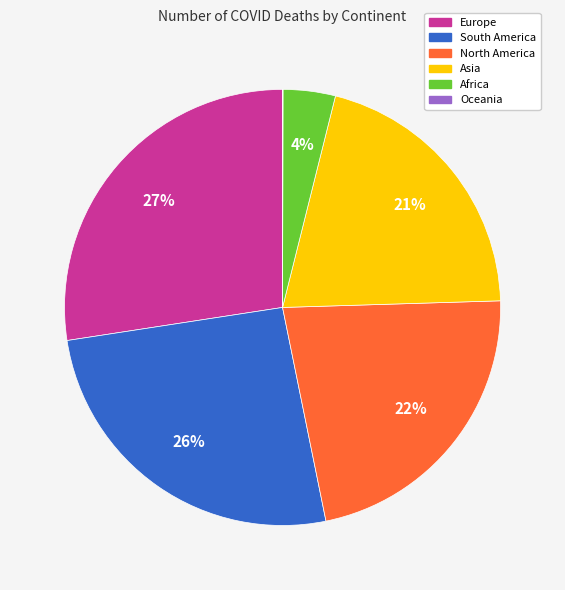

Does any single category account for the majority?

No